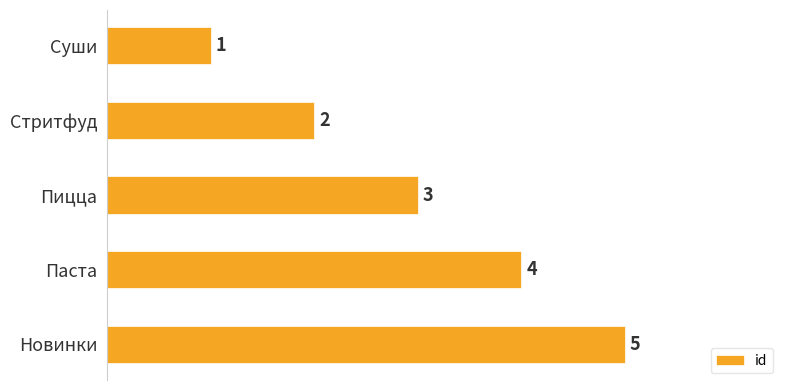

Rank the categories by value from lowest to highest.

Суши, Стритфуд, Пицца, Паста, Новинки